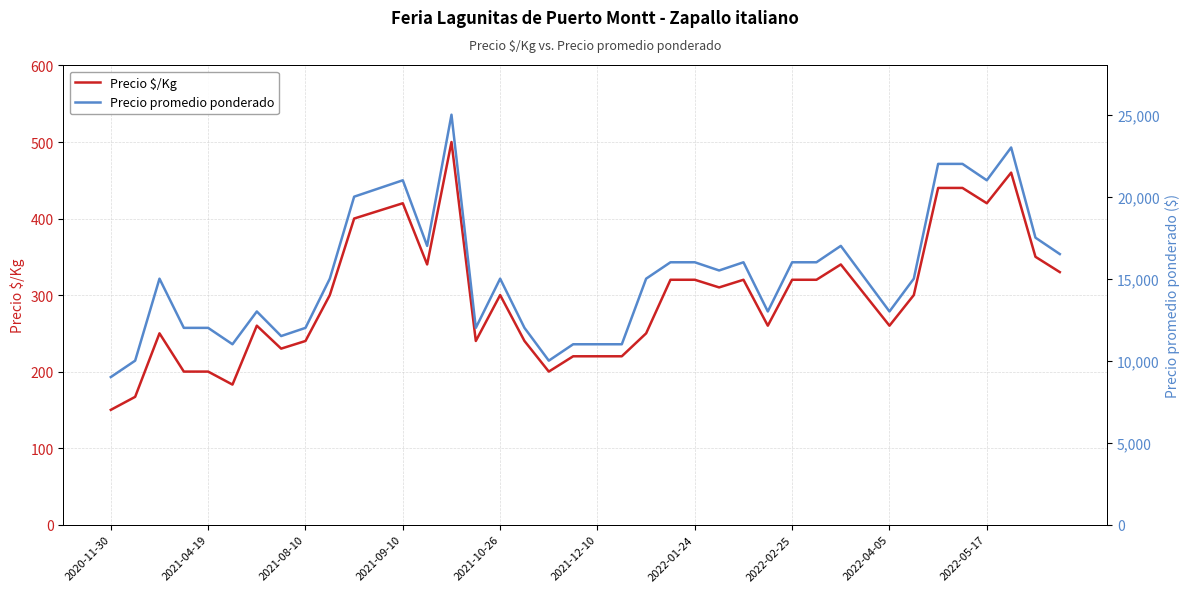

True or false: Precio $/Kg has a value of 139 at 2021-10-26.

False